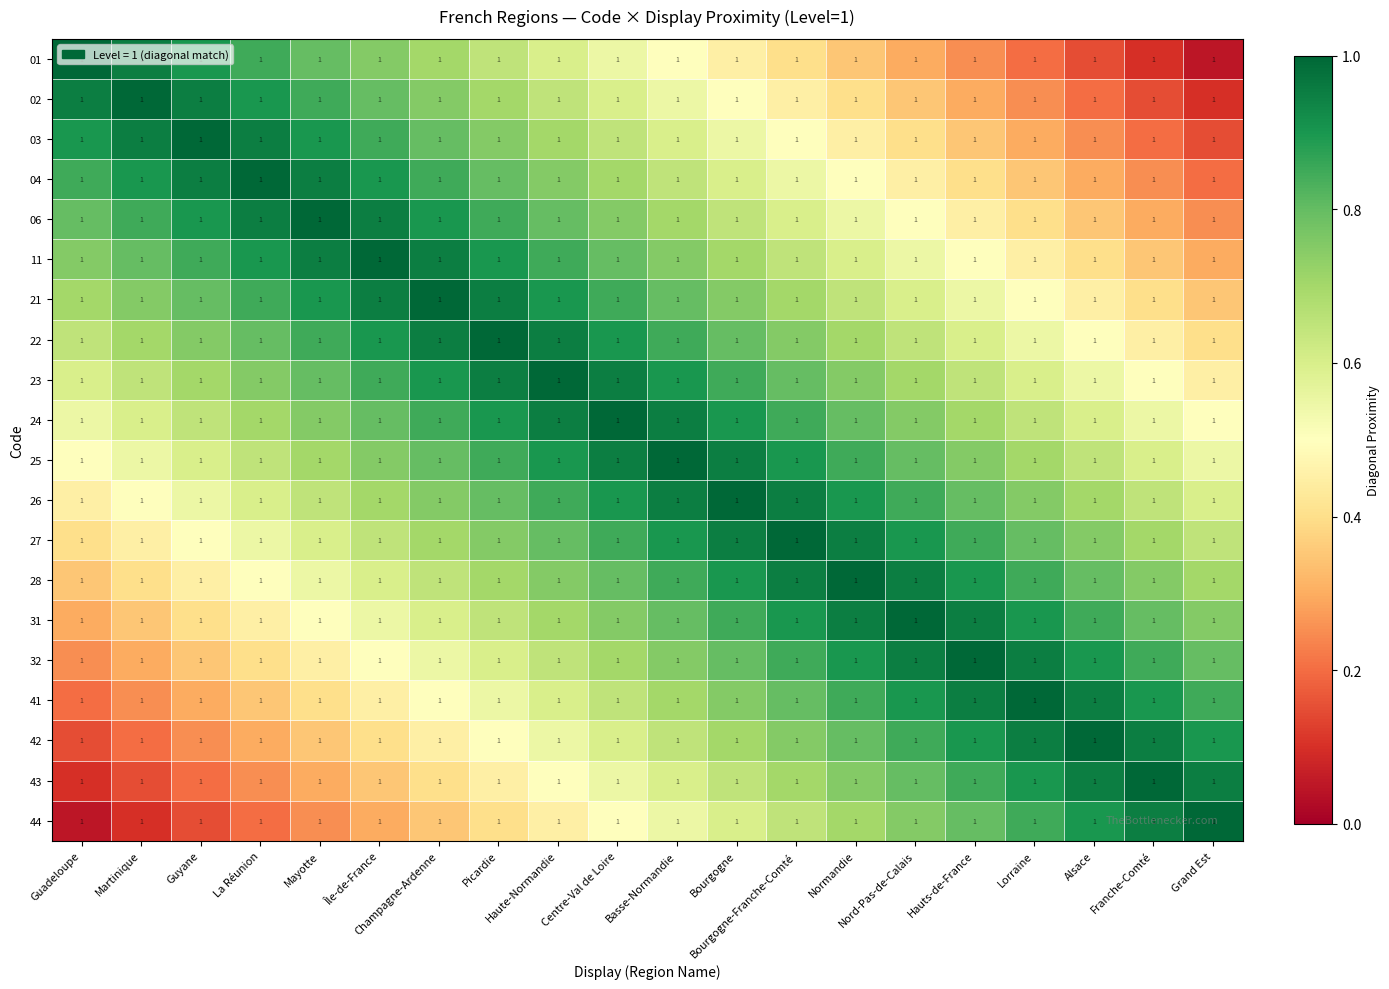

Reading left to right, transcribe all the data shown in this chart.

01: Guadeloupe=1.0	Martinique=1.0	Guyane=1.0	La Réunion=1.0	Mayotte=1.0	Île-de-France=1.0	Champagne-Ardenne=1.0	Picardie=1.0	Haute-Normandie=1.0	Centre-Val de Loire=1.0	Basse-Normandie=1.0	Bourgogne=1.0	Bourgogne-Franche-Comté=1.0	Normandie=1.0	Nord-Pas-de-Calais=1.0	Hauts-de-France=1.0	Lorraine=1.0	Alsace=1.0	Franche-Comté=1.0	Grand Est=1.0
02: Guadeloupe=1.0	Martinique=1.0	Guyane=1.0	La Réunion=1.0	Mayotte=1.0	Île-de-France=1.0	Champagne-Ardenne=1.0	Picardie=1.0	Haute-Normandie=1.0	Centre-Val de Loire=1.0	Basse-Normandie=1.0	Bourgogne=1.0	Bourgogne-Franche-Comté=1.0	Normandie=1.0	Nord-Pas-de-Calais=1.0	Hauts-de-France=1.0	Lorraine=1.0	Alsace=1.0	Franche-Comté=1.0	Grand Est=1.0
03: Guadeloupe=1.0	Martinique=1.0	Guyane=1.0	La Réunion=1.0	Mayotte=1.0	Île-de-France=1.0	Champagne-Ardenne=1.0	Picardie=1.0	Haute-Normandie=1.0	Centre-Val de Loire=1.0	Basse-Normandie=1.0	Bourgogne=1.0	Bourgogne-Franche-Comté=1.0	Normandie=1.0	Nord-Pas-de-Calais=1.0	Hauts-de-France=1.0	Lorraine=1.0	Alsace=1.0	Franche-Comté=1.0	Grand Est=1.0
04: Guadeloupe=1.0	Martinique=1.0	Guyane=1.0	La Réunion=1.0	Mayotte=1.0	Île-de-France=1.0	Champagne-Ardenne=1.0	Picardie=1.0	Haute-Normandie=1.0	Centre-Val de Loire=1.0	Basse-Normandie=1.0	Bourgogne=1.0	Bourgogne-Franche-Comté=1.0	Normandie=1.0	Nord-Pas-de-Calais=1.0	Hauts-de-France=1.0	Lorraine=1.0	Alsace=1.0	Franche-Comté=1.0	Grand Est=1.0
06: Guadeloupe=1.0	Martinique=1.0	Guyane=1.0	La Réunion=1.0	Mayotte=1.0	Île-de-France=1.0	Champagne-Ardenne=1.0	Picardie=1.0	Haute-Normandie=1.0	Centre-Val de Loire=1.0	Basse-Normandie=1.0	Bourgogne=1.0	Bourgogne-Franche-Comté=1.0	Normandie=1.0	Nord-Pas-de-Calais=1.0	Hauts-de-France=1.0	Lorraine=1.0	Alsace=1.0	Franche-Comté=1.0	Grand Est=1.0
11: Guadeloupe=1.0	Martinique=1.0	Guyane=1.0	La Réunion=1.0	Mayotte=1.0	Île-de-France=1.0	Champagne-Ardenne=1.0	Picardie=1.0	Haute-Normandie=1.0	Centre-Val de Loire=1.0	Basse-Normandie=1.0	Bourgogne=1.0	Bourgogne-Franche-Comté=1.0	Normandie=1.0	Nord-Pas-de-Calais=1.0	Hauts-de-France=1.0	Lorraine=1.0	Alsace=1.0	Franche-Comté=1.0	Grand Est=1.0
21: Guadeloupe=1.0	Martinique=1.0	Guyane=1.0	La Réunion=1.0	Mayotte=1.0	Île-de-France=1.0	Champagne-Ardenne=1.0	Picardie=1.0	Haute-Normandie=1.0	Centre-Val de Loire=1.0	Basse-Normandie=1.0	Bourgogne=1.0	Bourgogne-Franche-Comté=1.0	Normandie=1.0	Nord-Pas-de-Calais=1.0	Hauts-de-France=1.0	Lorraine=1.0	Alsace=1.0	Franche-Comté=1.0	Grand Est=1.0
22: Guadeloupe=1.0	Martinique=1.0	Guyane=1.0	La Réunion=1.0	Mayotte=1.0	Île-de-France=1.0	Champagne-Ardenne=1.0	Picardie=1.0	Haute-Normandie=1.0	Centre-Val de Loire=1.0	Basse-Normandie=1.0	Bourgogne=1.0	Bourgogne-Franche-Comté=1.0	Normandie=1.0	Nord-Pas-de-Calais=1.0	Hauts-de-France=1.0	Lorraine=1.0	Alsace=1.0	Franche-Comté=1.0	Grand Est=1.0
23: Guadeloupe=1.0	Martinique=1.0	Guyane=1.0	La Réunion=1.0	Mayotte=1.0	Île-de-France=1.0	Champagne-Ardenne=1.0	Picardie=1.0	Haute-Normandie=1.0	Centre-Val de Loire=1.0	Basse-Normandie=1.0	Bourgogne=1.0	Bourgogne-Franche-Comté=1.0	Normandie=1.0	Nord-Pas-de-Calais=1.0	Hauts-de-France=1.0	Lorraine=1.0	Alsace=1.0	Franche-Comté=1.0	Grand Est=1.0
24: Guadeloupe=1.0	Martinique=1.0	Guyane=1.0	La Réunion=1.0	Mayotte=1.0	Île-de-France=1.0	Champagne-Ardenne=1.0	Picardie=1.0	Haute-Normandie=1.0	Centre-Val de Loire=1.0	Basse-Normandie=1.0	Bourgogne=1.0	Bourgogne-Franche-Comté=1.0	Normandie=1.0	Nord-Pas-de-Calais=1.0	Hauts-de-France=1.0	Lorraine=1.0	Alsace=1.0	Franche-Comté=1.0	Grand Est=1.0
25: Guadeloupe=1.0	Martinique=1.0	Guyane=1.0	La Réunion=1.0	Mayotte=1.0	Île-de-France=1.0	Champagne-Ardenne=1.0	Picardie=1.0	Haute-Normandie=1.0	Centre-Val de Loire=1.0	Basse-Normandie=1.0	Bourgogne=1.0	Bourgogne-Franche-Comté=1.0	Normandie=1.0	Nord-Pas-de-Calais=1.0	Hauts-de-France=1.0	Lorraine=1.0	Alsace=1.0	Franche-Comté=1.0	Grand Est=1.0
26: Guadeloupe=1.0	Martinique=1.0	Guyane=1.0	La Réunion=1.0	Mayotte=1.0	Île-de-France=1.0	Champagne-Ardenne=1.0	Picardie=1.0	Haute-Normandie=1.0	Centre-Val de Loire=1.0	Basse-Normandie=1.0	Bourgogne=1.0	Bourgogne-Franche-Comté=1.0	Normandie=1.0	Nord-Pas-de-Calais=1.0	Hauts-de-France=1.0	Lorraine=1.0	Alsace=1.0	Franche-Comté=1.0	Grand Est=1.0
27: Guadeloupe=1.0	Martinique=1.0	Guyane=1.0	La Réunion=1.0	Mayotte=1.0	Île-de-France=1.0	Champagne-Ardenne=1.0	Picardie=1.0	Haute-Normandie=1.0	Centre-Val de Loire=1.0	Basse-Normandie=1.0	Bourgogne=1.0	Bourgogne-Franche-Comté=1.0	Normandie=1.0	Nord-Pas-de-Calais=1.0	Hauts-de-France=1.0	Lorraine=1.0	Alsace=1.0	Franche-Comté=1.0	Grand Est=1.0
28: Guadeloupe=1.0	Martinique=1.0	Guyane=1.0	La Réunion=1.0	Mayotte=1.0	Île-de-France=1.0	Champagne-Ardenne=1.0	Picardie=1.0	Haute-Normandie=1.0	Centre-Val de Loire=1.0	Basse-Normandie=1.0	Bourgogne=1.0	Bourgogne-Franche-Comté=1.0	Normandie=1.0	Nord-Pas-de-Calais=1.0	Hauts-de-France=1.0	Lorraine=1.0	Alsace=1.0	Franche-Comté=1.0	Grand Est=1.0
31: Guadeloupe=1.0	Martinique=1.0	Guyane=1.0	La Réunion=1.0	Mayotte=1.0	Île-de-France=1.0	Champagne-Ardenne=1.0	Picardie=1.0	Haute-Normandie=1.0	Centre-Val de Loire=1.0	Basse-Normandie=1.0	Bourgogne=1.0	Bourgogne-Franche-Comté=1.0	Normandie=1.0	Nord-Pas-de-Calais=1.0	Hauts-de-France=1.0	Lorraine=1.0	Alsace=1.0	Franche-Comté=1.0	Grand Est=1.0
32: Guadeloupe=1.0	Martinique=1.0	Guyane=1.0	La Réunion=1.0	Mayotte=1.0	Île-de-France=1.0	Champagne-Ardenne=1.0	Picardie=1.0	Haute-Normandie=1.0	Centre-Val de Loire=1.0	Basse-Normandie=1.0	Bourgogne=1.0	Bourgogne-Franche-Comté=1.0	Normandie=1.0	Nord-Pas-de-Calais=1.0	Hauts-de-France=1.0	Lorraine=1.0	Alsace=1.0	Franche-Comté=1.0	Grand Est=1.0
41: Guadeloupe=1.0	Martinique=1.0	Guyane=1.0	La Réunion=1.0	Mayotte=1.0	Île-de-France=1.0	Champagne-Ardenne=1.0	Picardie=1.0	Haute-Normandie=1.0	Centre-Val de Loire=1.0	Basse-Normandie=1.0	Bourgogne=1.0	Bourgogne-Franche-Comté=1.0	Normandie=1.0	Nord-Pas-de-Calais=1.0	Hauts-de-France=1.0	Lorraine=1.0	Alsace=1.0	Franche-Comté=1.0	Grand Est=1.0
42: Guadeloupe=1.0	Martinique=1.0	Guyane=1.0	La Réunion=1.0	Mayotte=1.0	Île-de-France=1.0	Champagne-Ardenne=1.0	Picardie=1.0	Haute-Normandie=1.0	Centre-Val de Loire=1.0	Basse-Normandie=1.0	Bourgogne=1.0	Bourgogne-Franche-Comté=1.0	Normandie=1.0	Nord-Pas-de-Calais=1.0	Hauts-de-France=1.0	Lorraine=1.0	Alsace=1.0	Franche-Comté=1.0	Grand Est=1.0
43: Guadeloupe=1.0	Martinique=1.0	Guyane=1.0	La Réunion=1.0	Mayotte=1.0	Île-de-France=1.0	Champagne-Ardenne=1.0	Picardie=1.0	Haute-Normandie=1.0	Centre-Val de Loire=1.0	Basse-Normandie=1.0	Bourgogne=1.0	Bourgogne-Franche-Comté=1.0	Normandie=1.0	Nord-Pas-de-Calais=1.0	Hauts-de-France=1.0	Lorraine=1.0	Alsace=1.0	Franche-Comté=1.0	Grand Est=1.0
44: Guadeloupe=1.0	Martinique=1.0	Guyane=1.0	La Réunion=1.0	Mayotte=1.0	Île-de-France=1.0	Champagne-Ardenne=1.0	Picardie=1.0	Haute-Normandie=1.0	Centre-Val de Loire=1.0	Basse-Normandie=1.0	Bourgogne=1.0	Bourgogne-Franche-Comté=1.0	Normandie=1.0	Nord-Pas-de-Calais=1.0	Hauts-de-France=1.0	Lorraine=1.0	Alsace=1.0	Franche-Comté=1.0	Grand Est=1.0